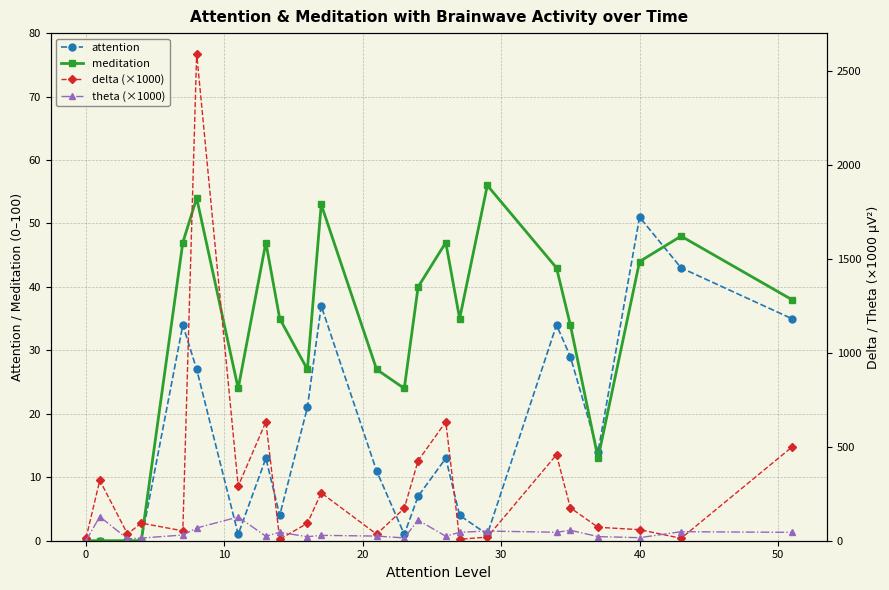

True or false: meditation has more than 0 interior local peaks.

True